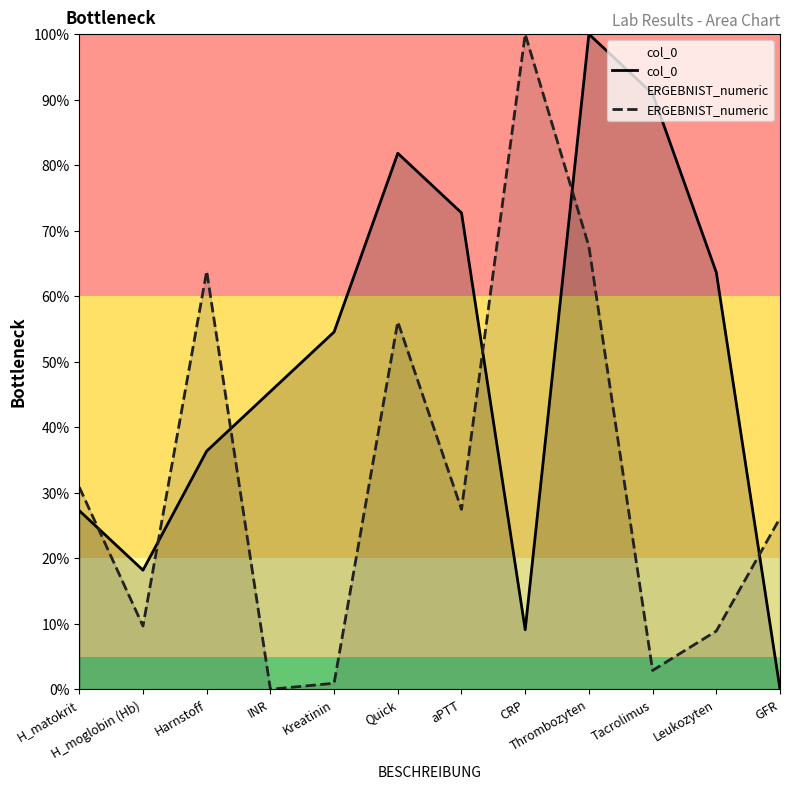

How many interior local peaks does the col_0 series have?

2